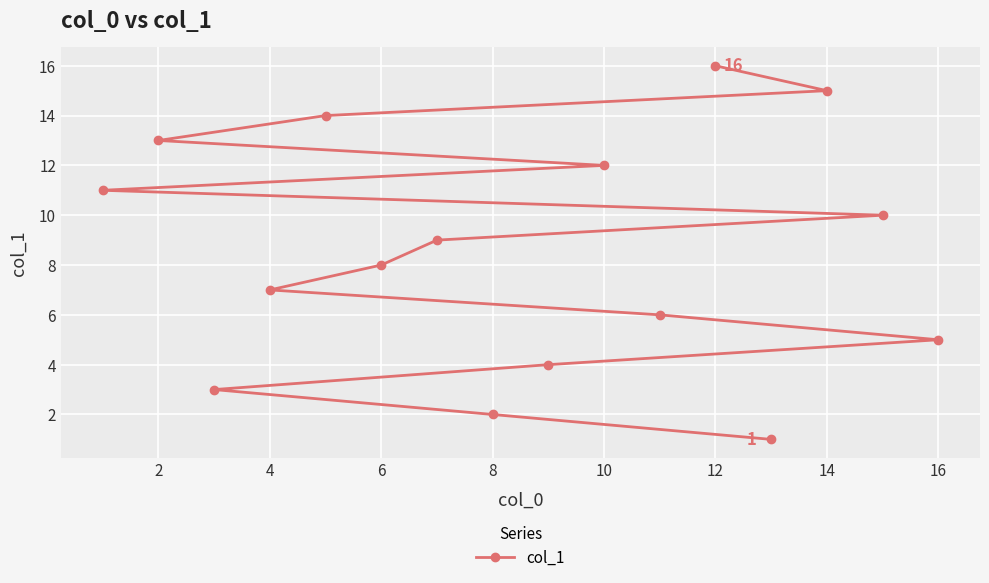

What is the change in value from 8 to 10?

+10